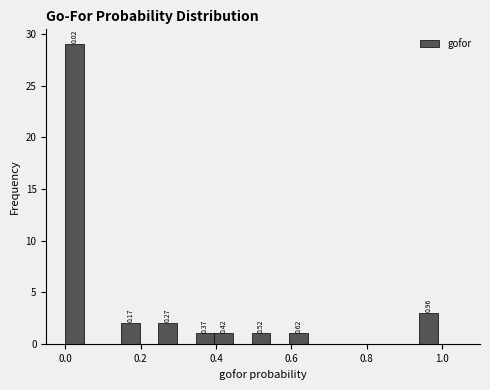

Around what value on the x-axis is the tallest bar? Give the approximate position of its centre, as read against the axis.

0.02